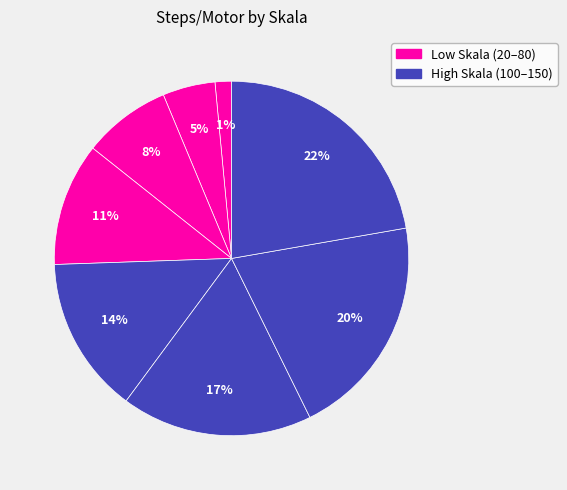

How many segments does this pie chart have?

8